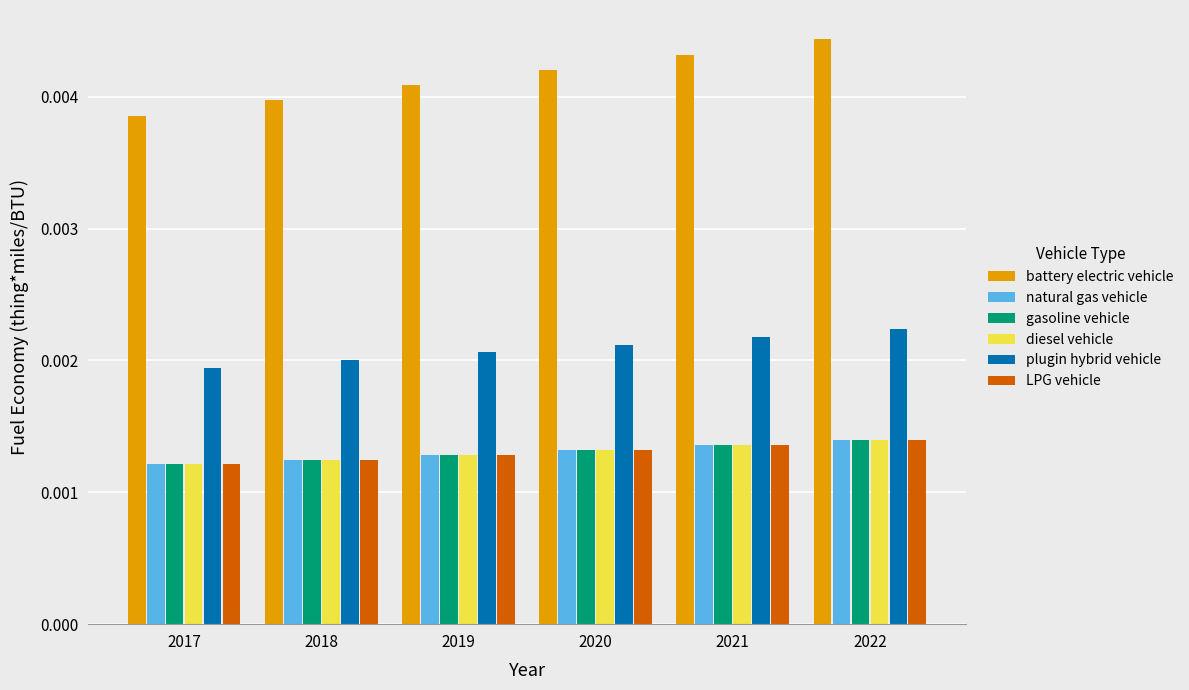

What are all the series names shown in the legend?

battery electric vehicle, natural gas vehicle, gasoline vehicle, diesel vehicle, plugin hybrid vehicle, LPG vehicle